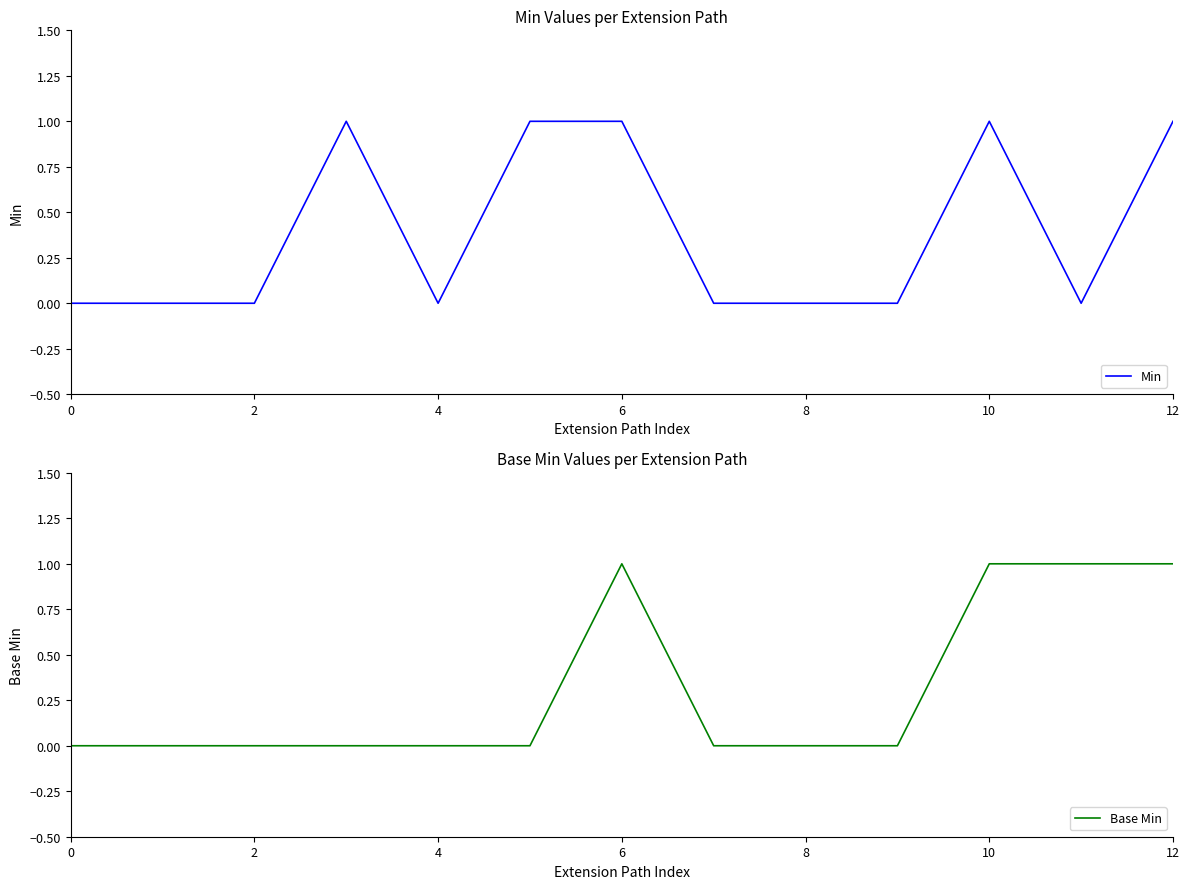

What are all the series names shown in the legend?

Min, Base Min